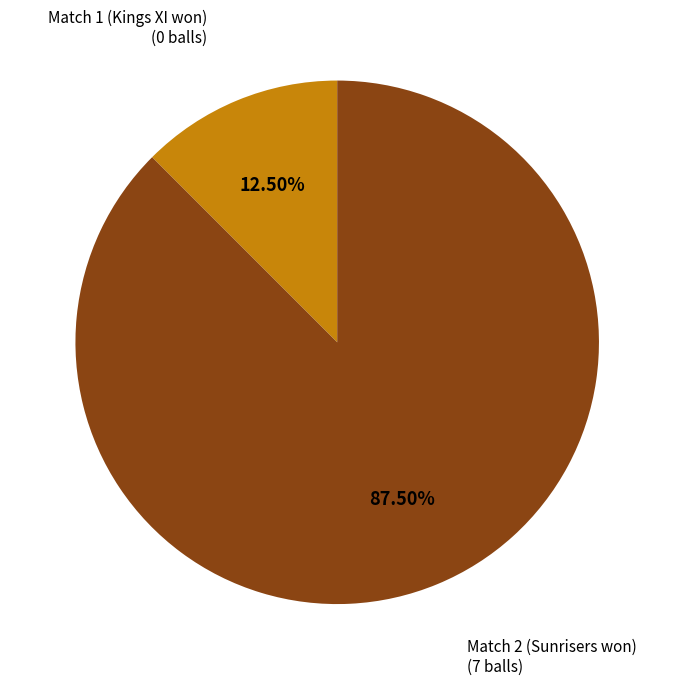

Is there any slice that represents more than half of the pie?

Yes